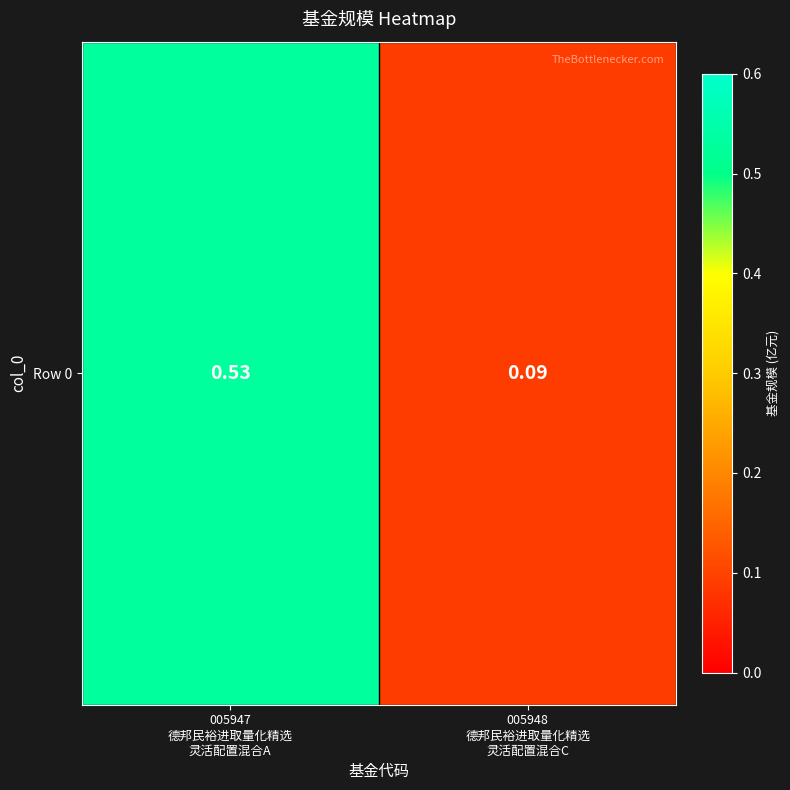

How many data points does each series have?

2